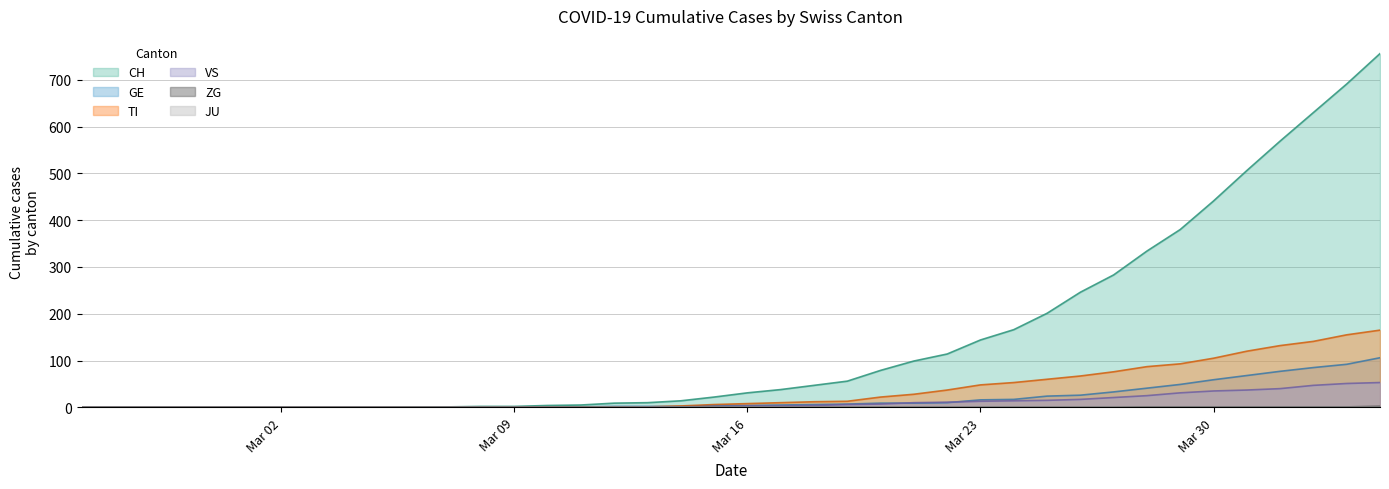

What is the value of the VS point at the 39th from the left?

51